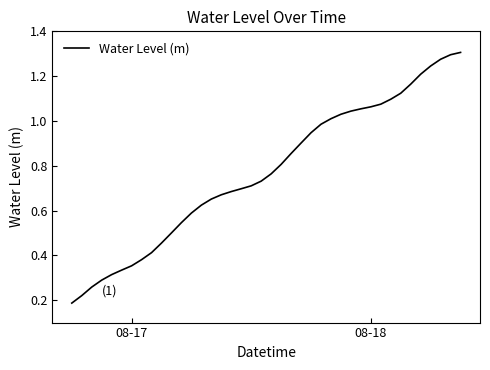

How many lines are shown in the chart?

1